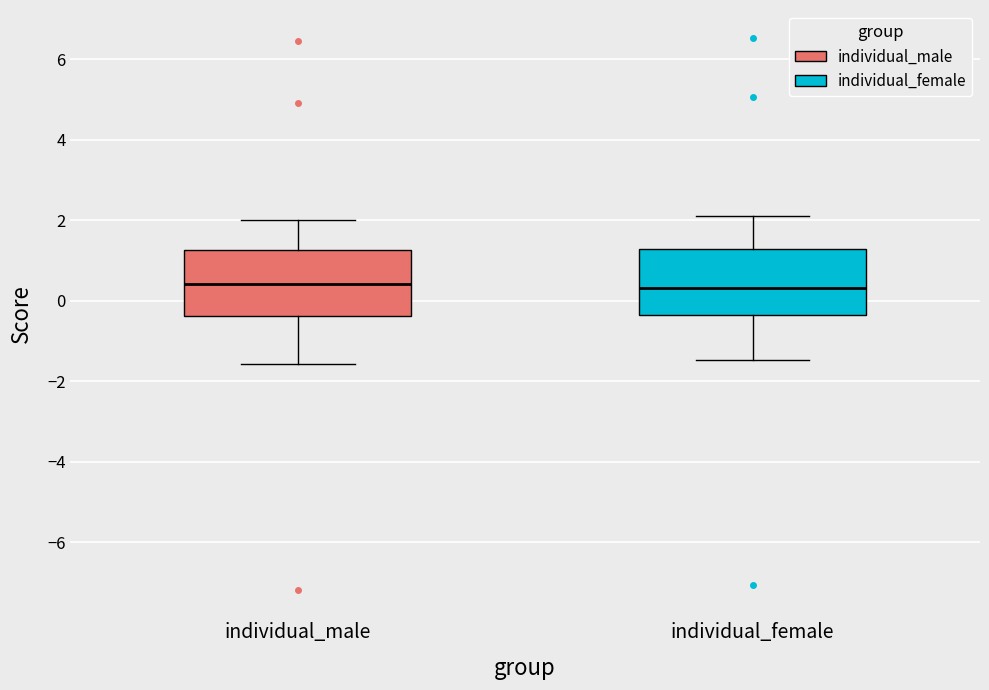

Where does the upper whisker of the box for individual_male end on the y-axis? The values are not printed on the chart, so give them approximately, as read against the axis.

2.0